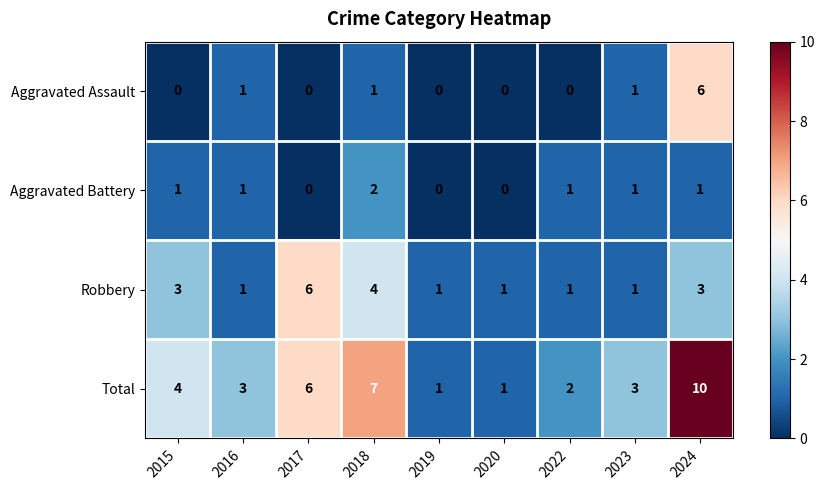

The Robbery series shows 2 at 2016. True or false?

False